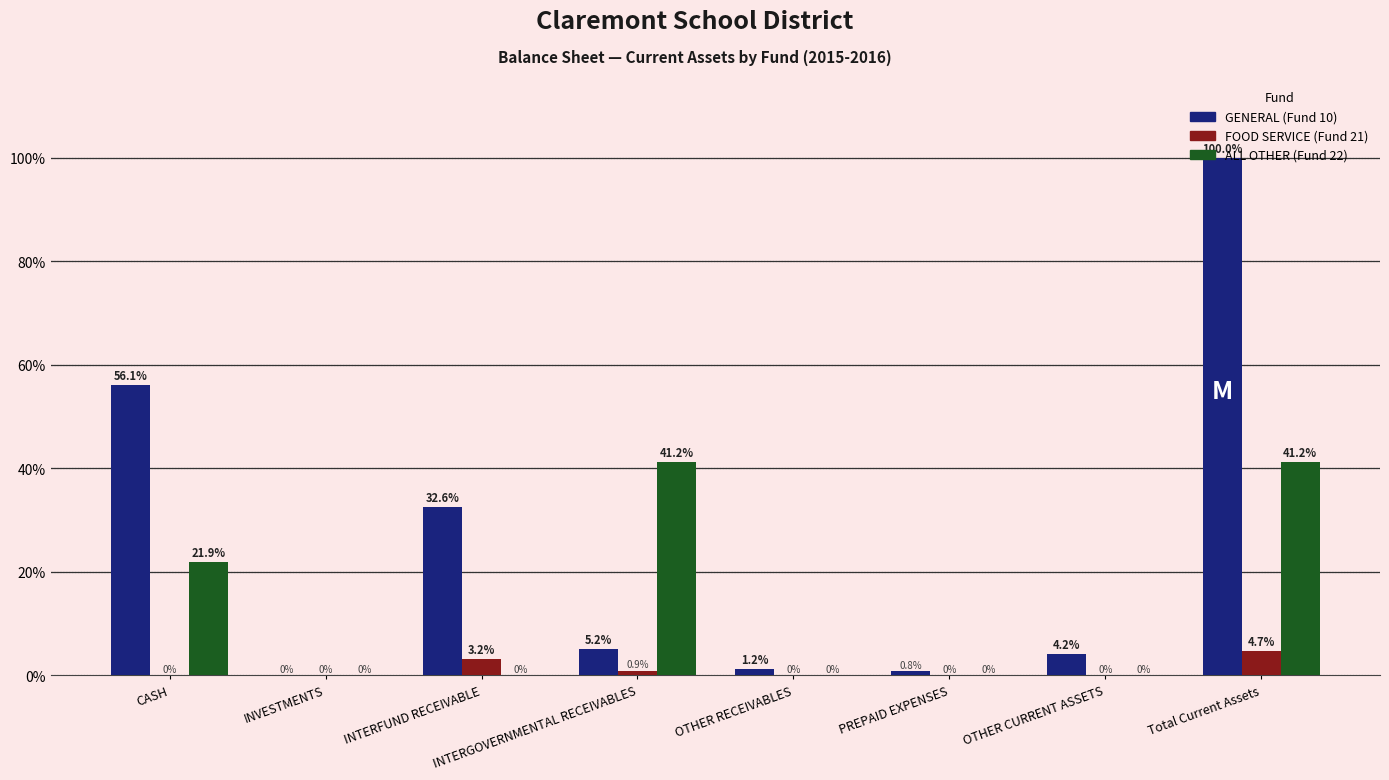

Where is GENERAL (Fund 10) nearest to the value 50?

CASH